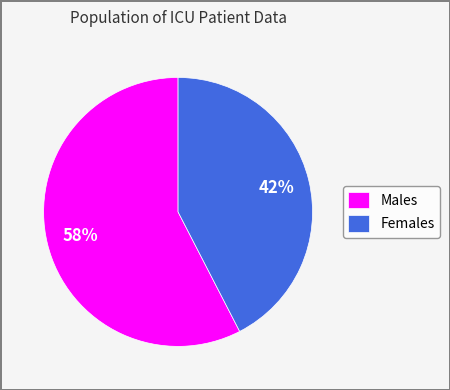

What is the largest slice in the pie chart?

Males